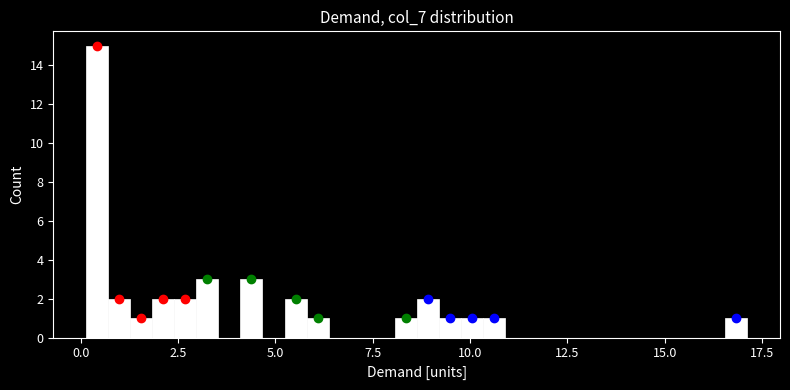

Read against the x-axis, roughly where is the centre of the tallest bar?

0.5